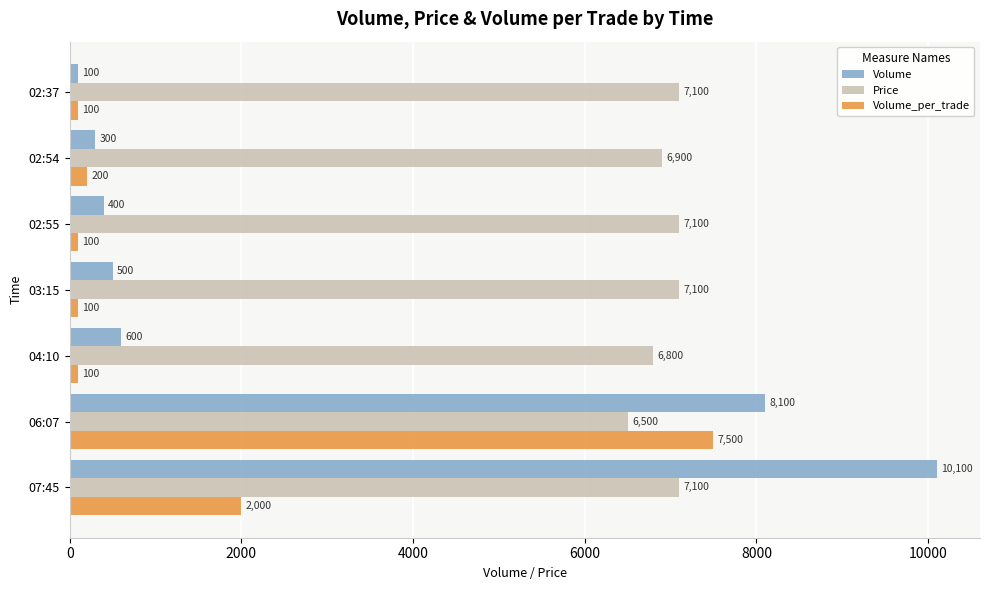

What is the minimum value for Price?

6500